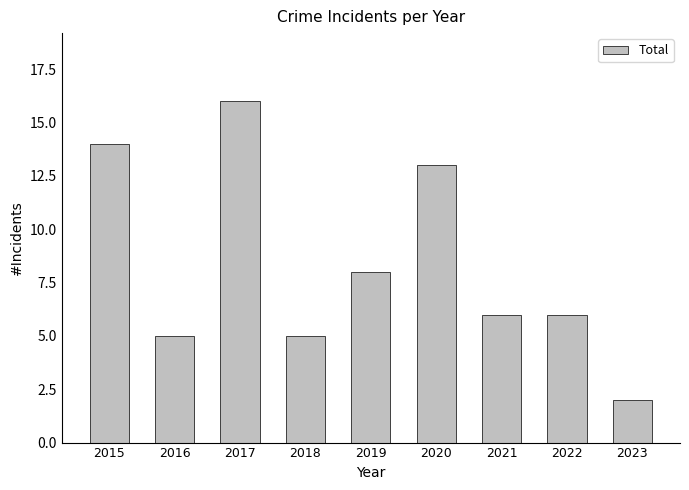

What is the maximum value shown in the chart?

16